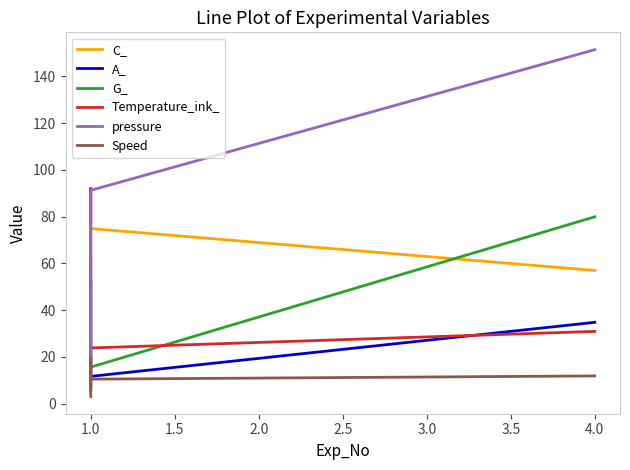

True or false: Temperature_ink_ has a value of 92.0 at 1.0.

True